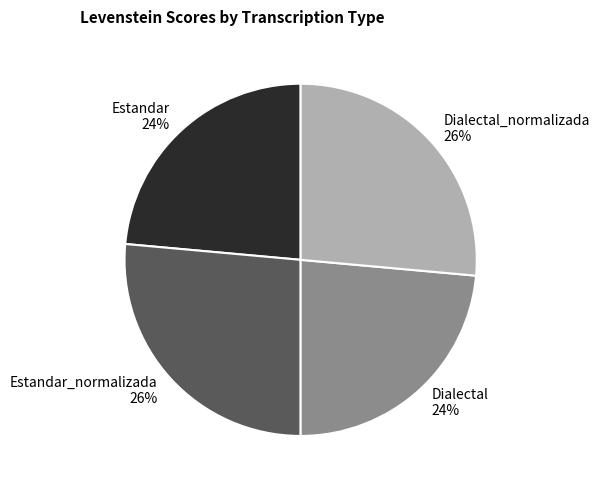

Count the number of slices in the pie.

4